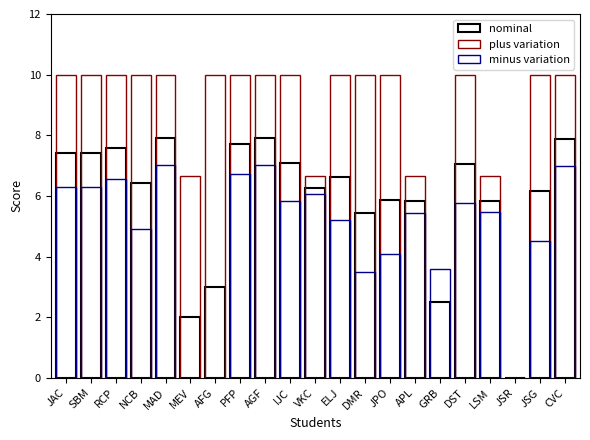

What are all the series names shown in the legend?

nominal, plus variation, minus variation